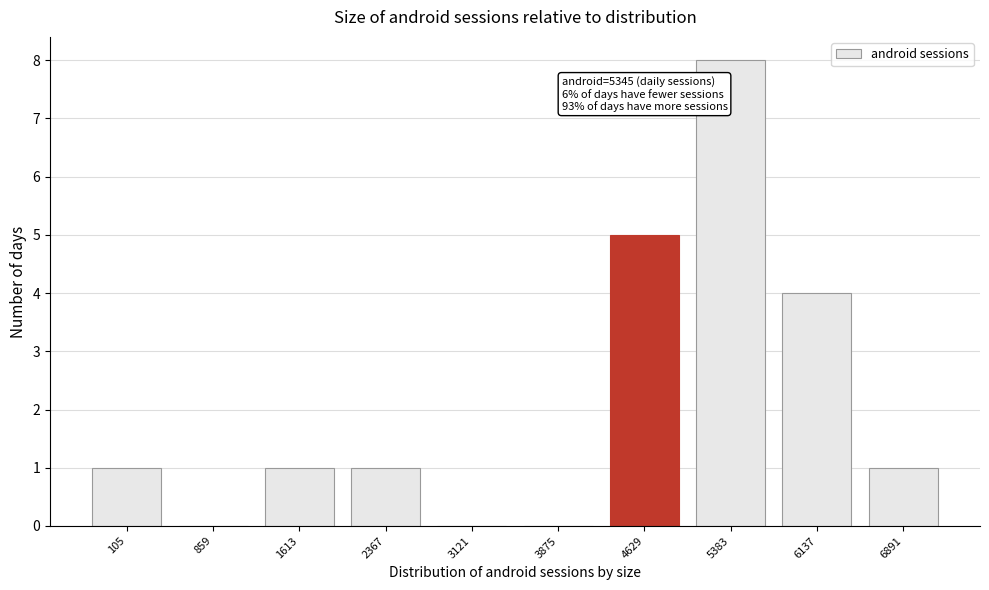

Reading left to right, what are all the values shown in this chart?

105=1	859=0	1613=1	2367=1	3121=0	3875=0	4629=5	5383=8	6137=4	6891=1